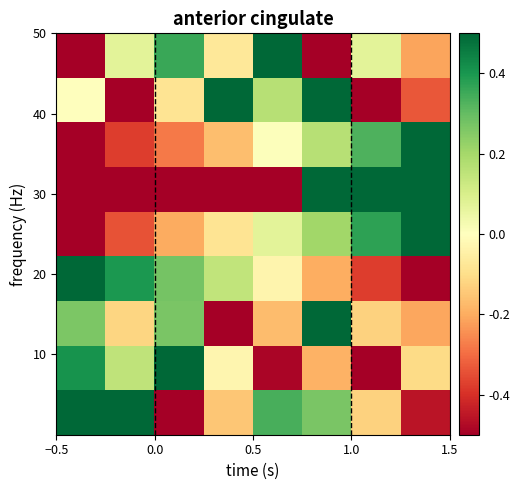

What is the minimum value shown in the chart?

-0.5